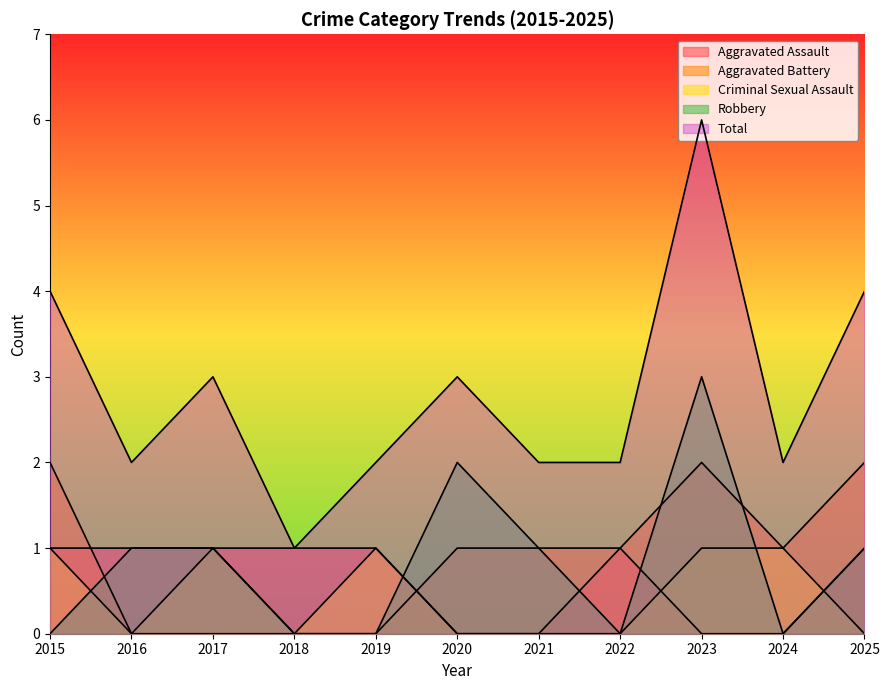

How many lines are shown in the chart?

5